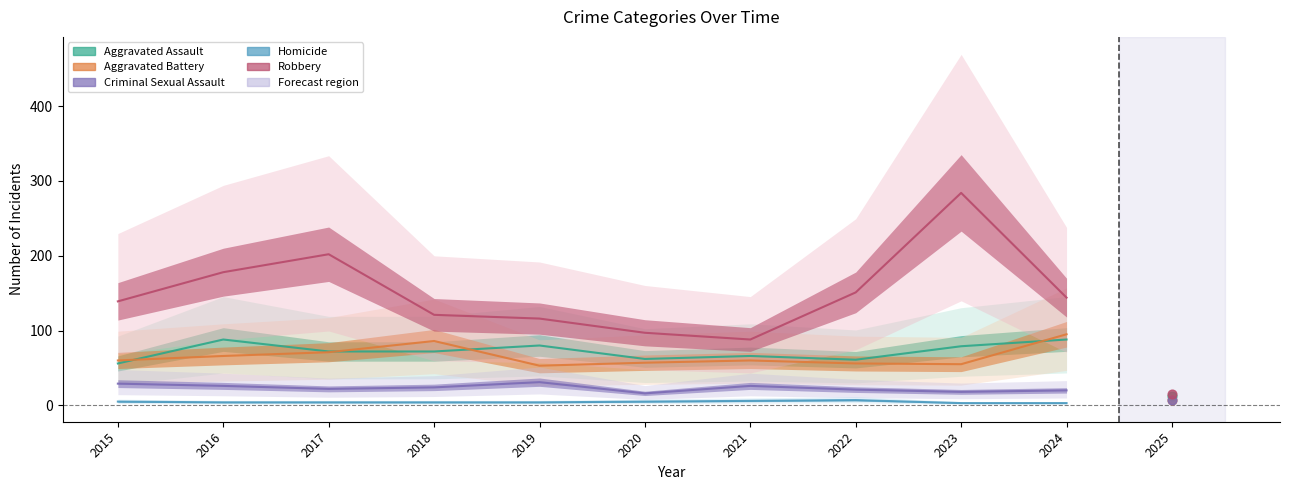

Which series reaches the maximum Y coordinate?

Robbery